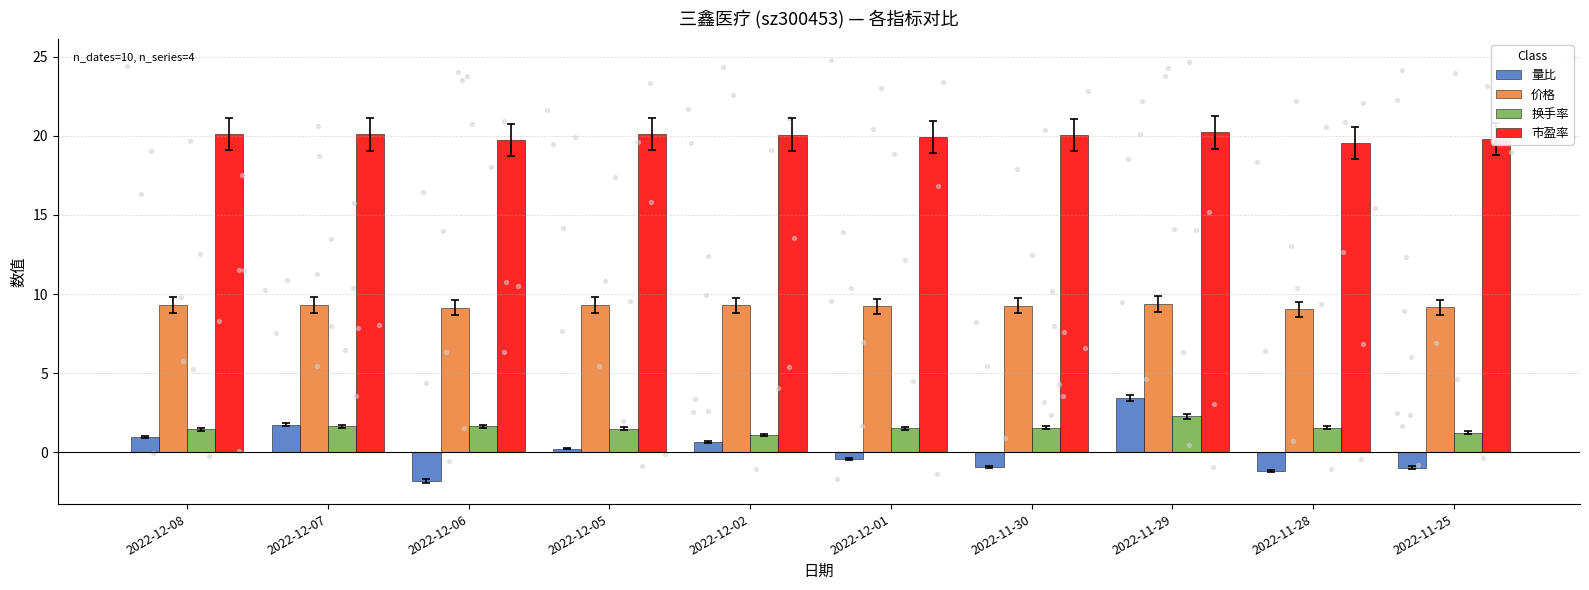

What is the total value across all series at 2022-11-29?

35.3